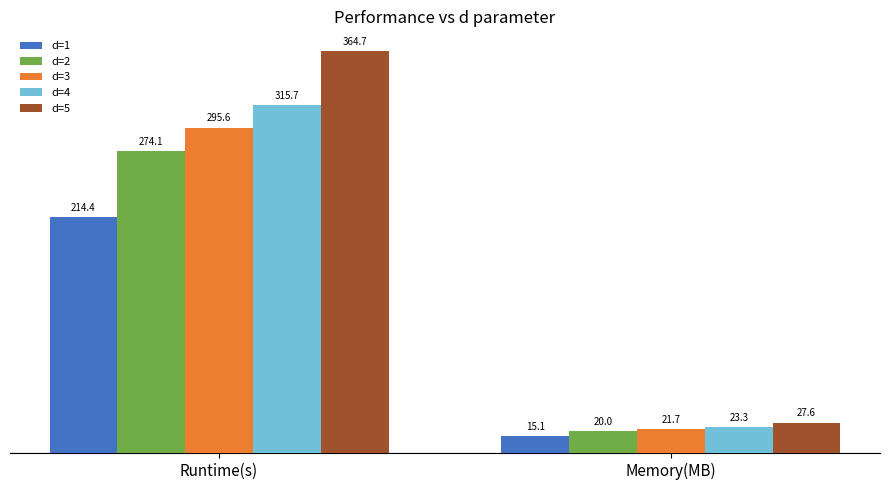

Reading right to left, extract all data points from this chart.

d=1: 15.1	214.4
d=2: 20.0	274.1
d=3: 21.7	295.6
d=4: 23.3	315.7
d=5: 27.6	364.7